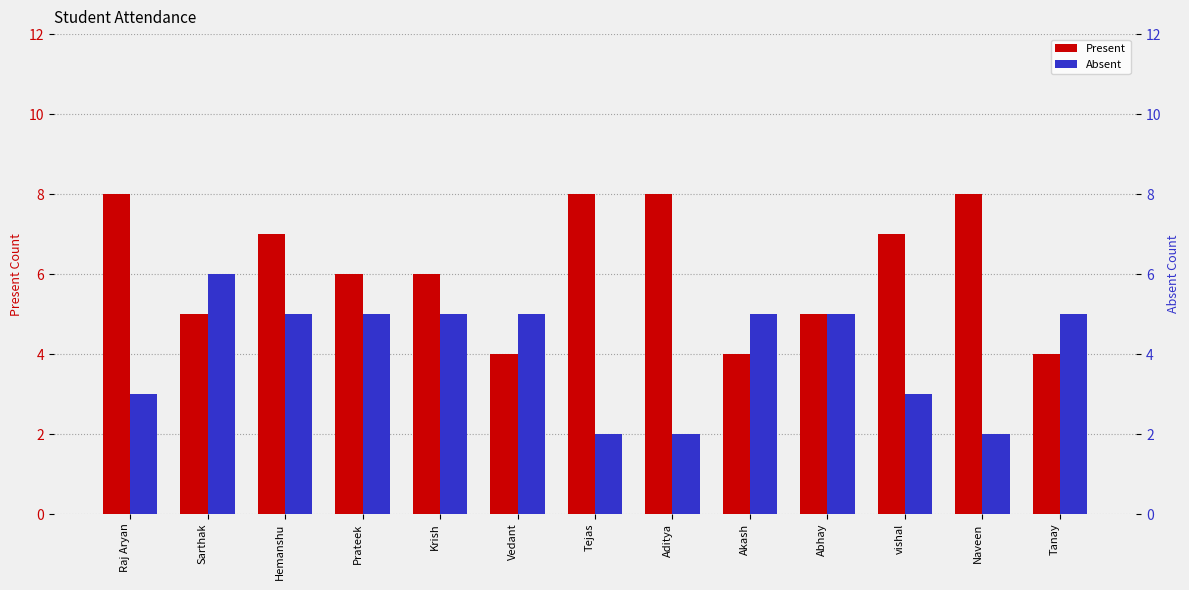

True or false: Absent has a value of 1 at Aditya.

False